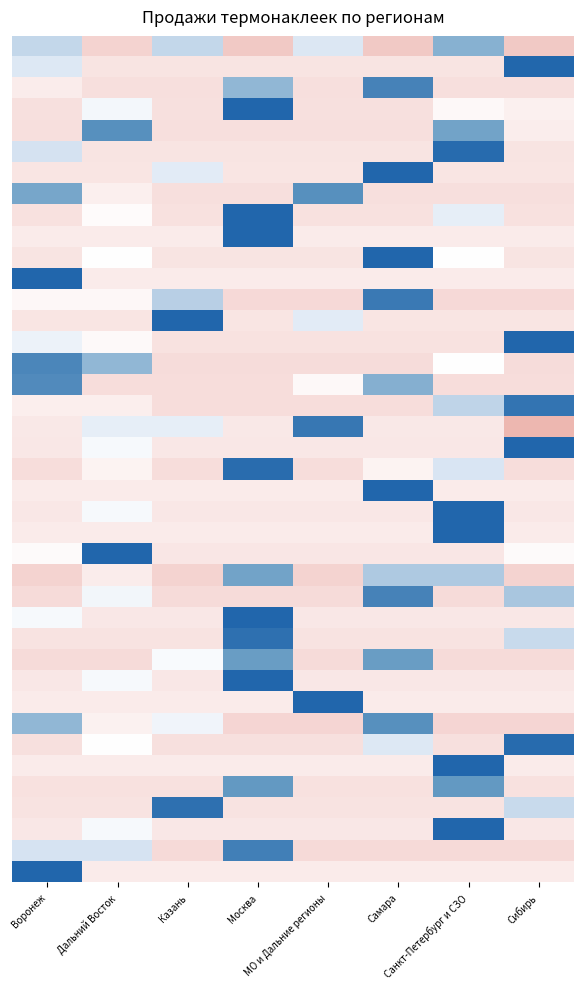

What is the difference between the highest and lowest values at Санкт-Петербург и СЗО?

3.4